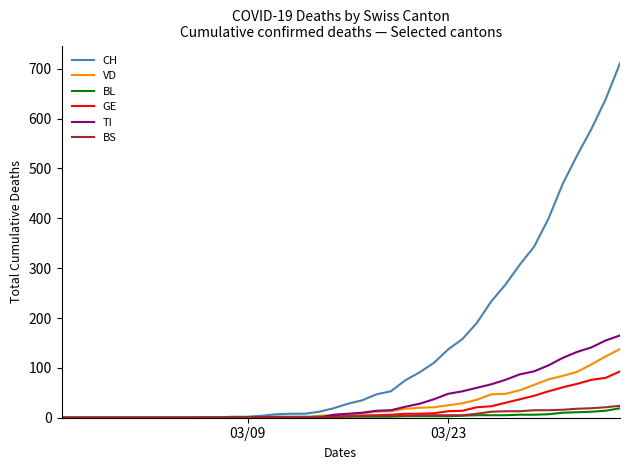

Which series has the largest total across all categories?

CH